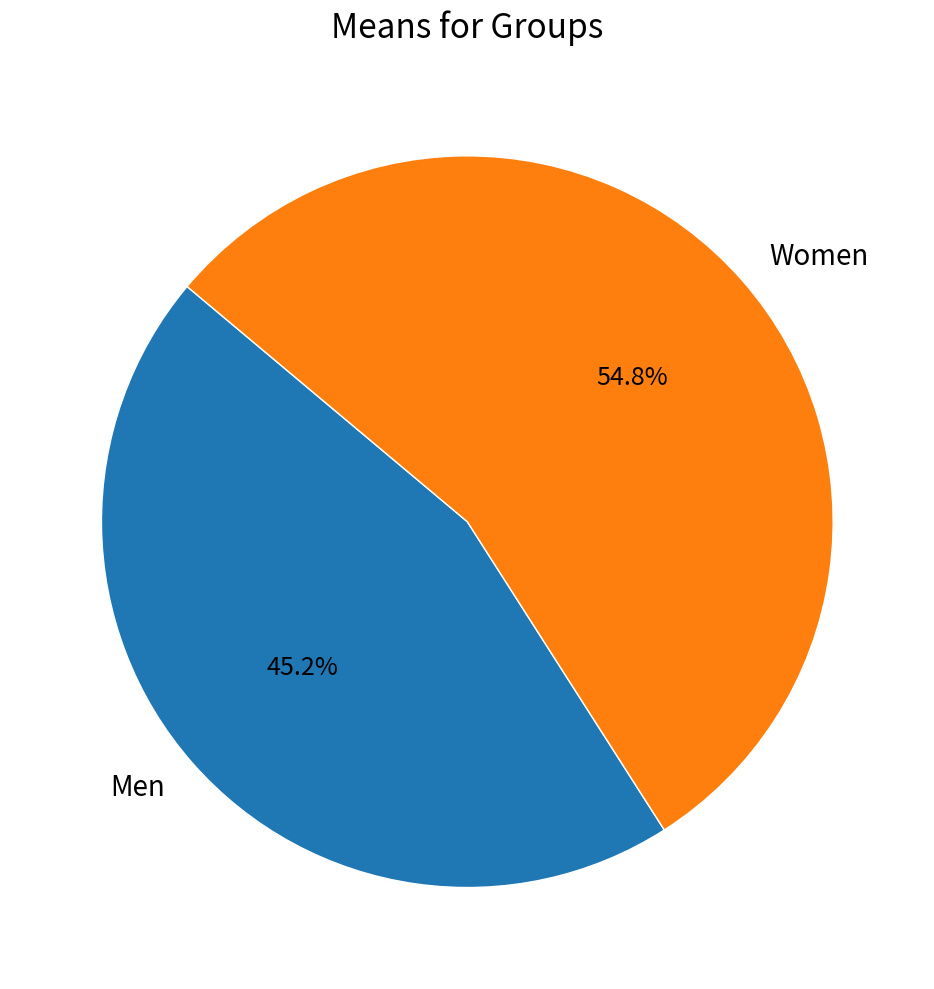

True or false: Women accounts for 60% of the total.

False